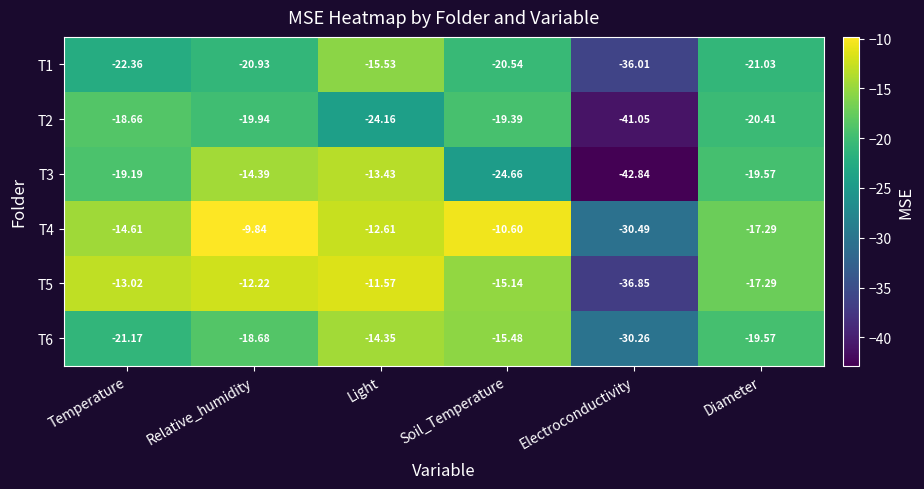

Is the value of T3 at Diameter greater than the value of T5 at Electroconductivity?

Yes